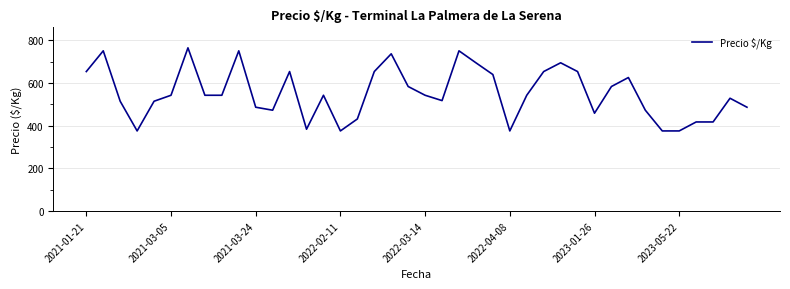

What is the smallest value displayed?

375